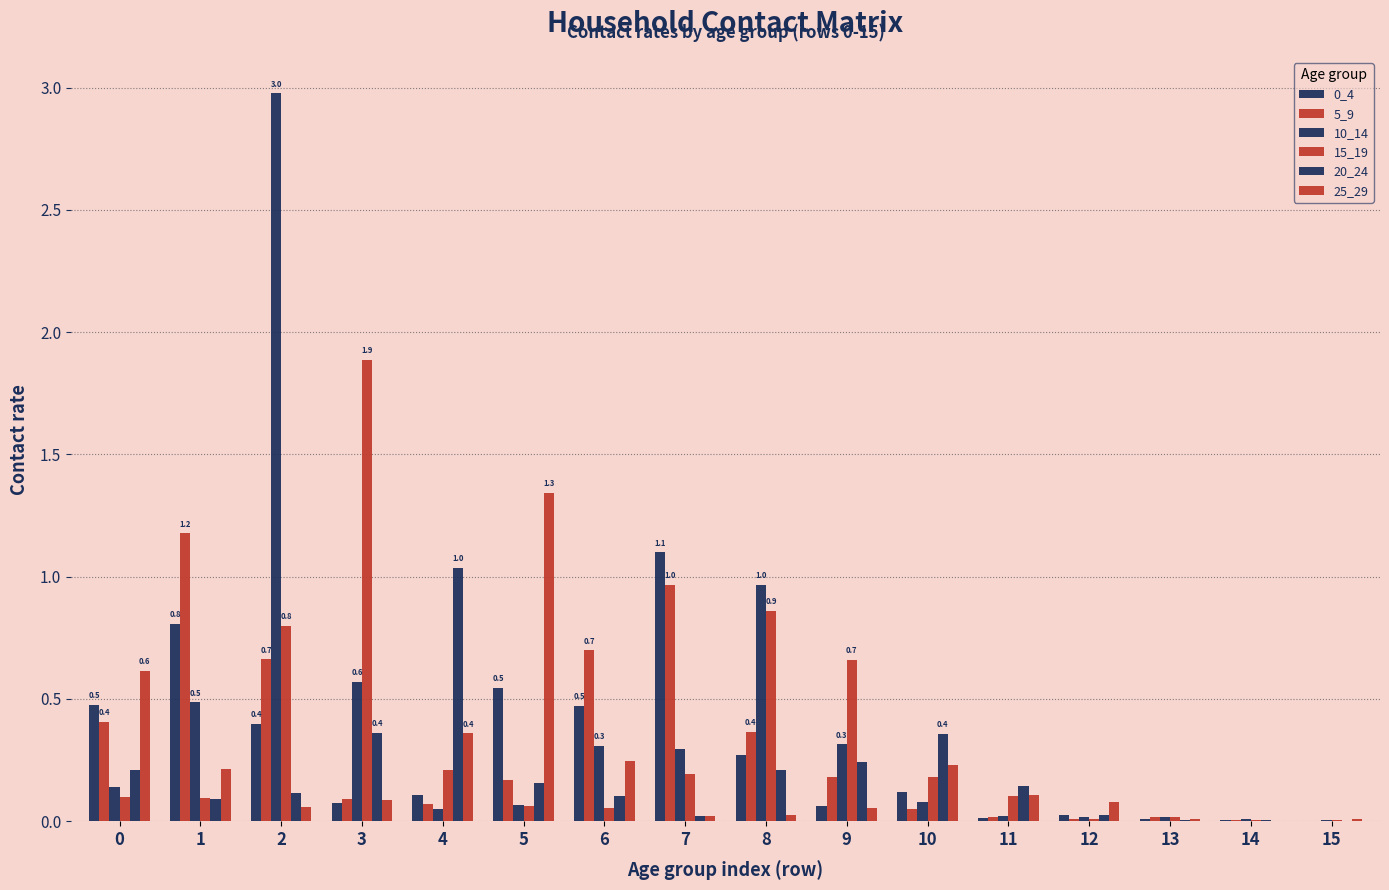

Where is 15_19 nearest to the value 0?

15